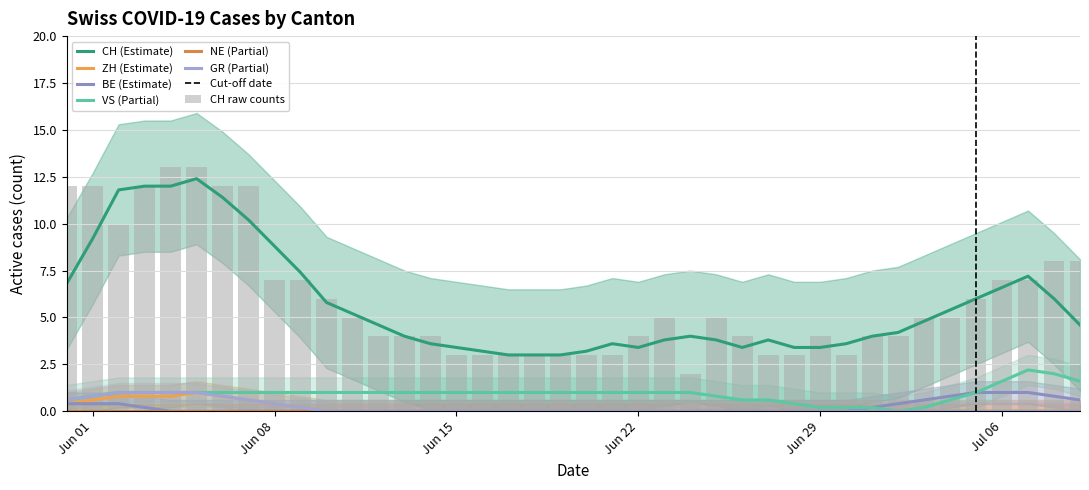

Does the chart contain stacked bars?

No